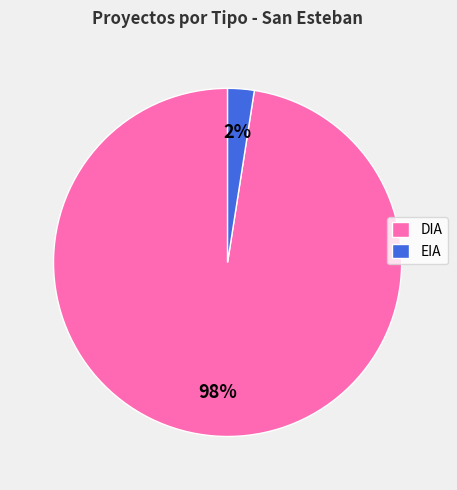

Does any single category account for the majority?

Yes